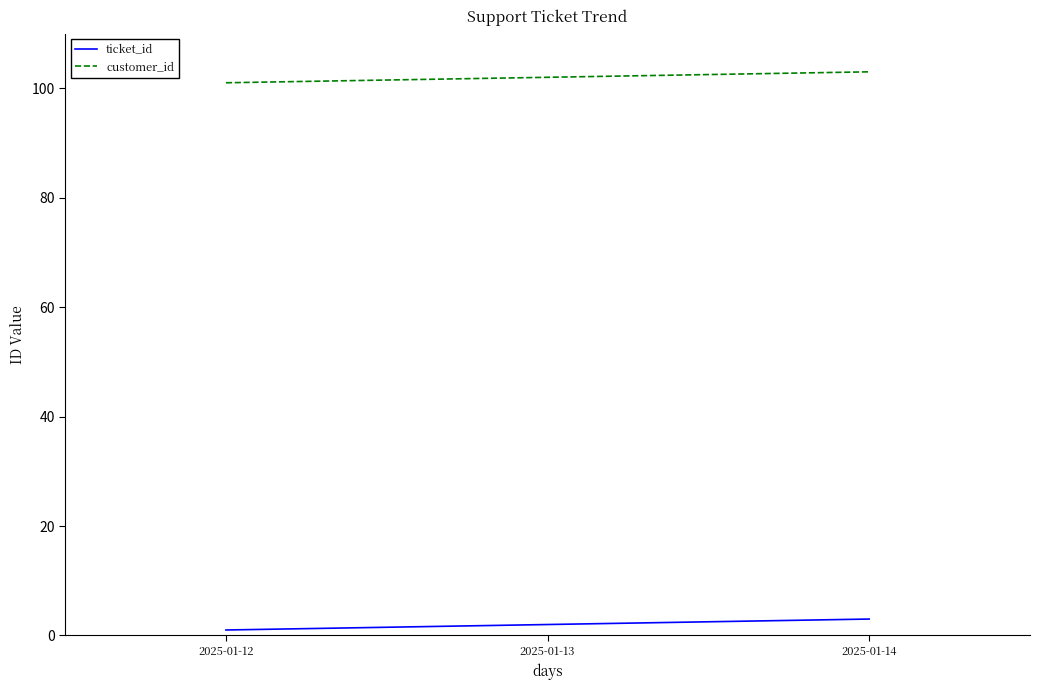

At 2025-01-14, list the series in order from largest to smallest.

customer_id, ticket_id